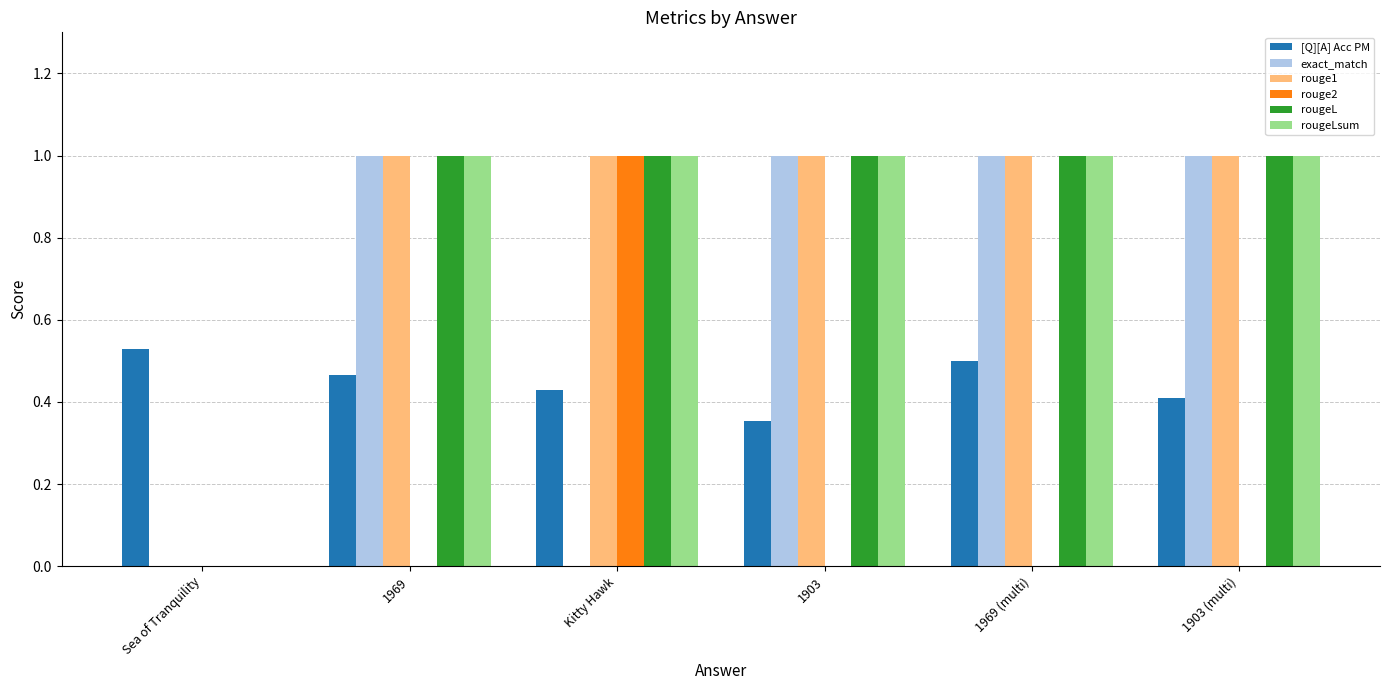

Count the number of data series in this chart.

6